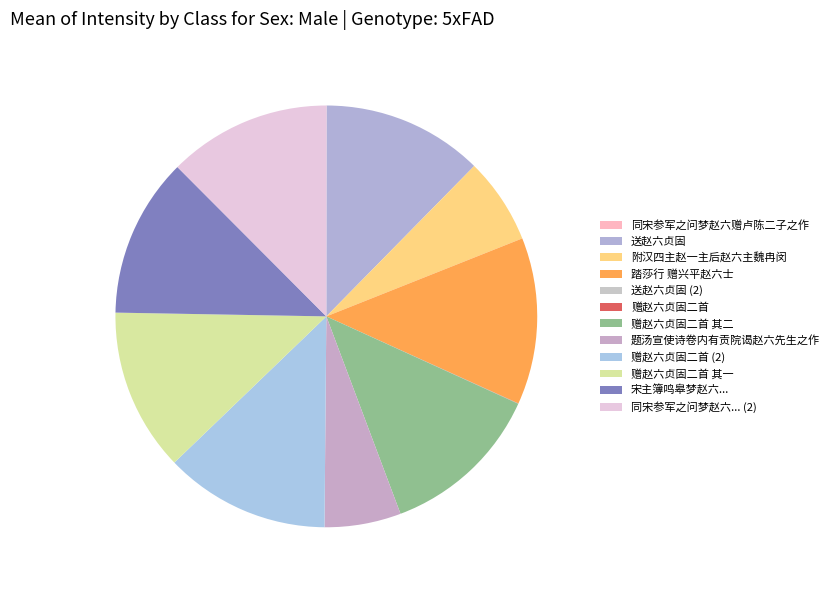

True or false: 赠赵六贞固二首 accounts for 1% of the total.

False